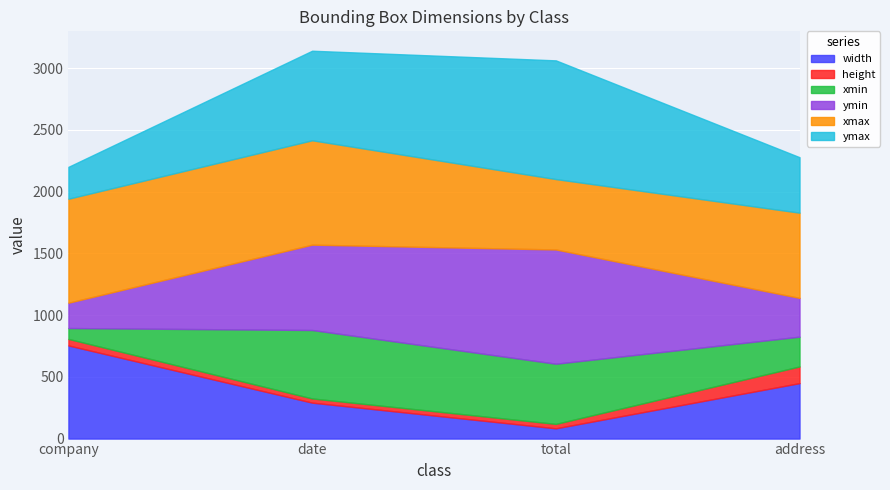

Which series has the widest spread of values?

ymin